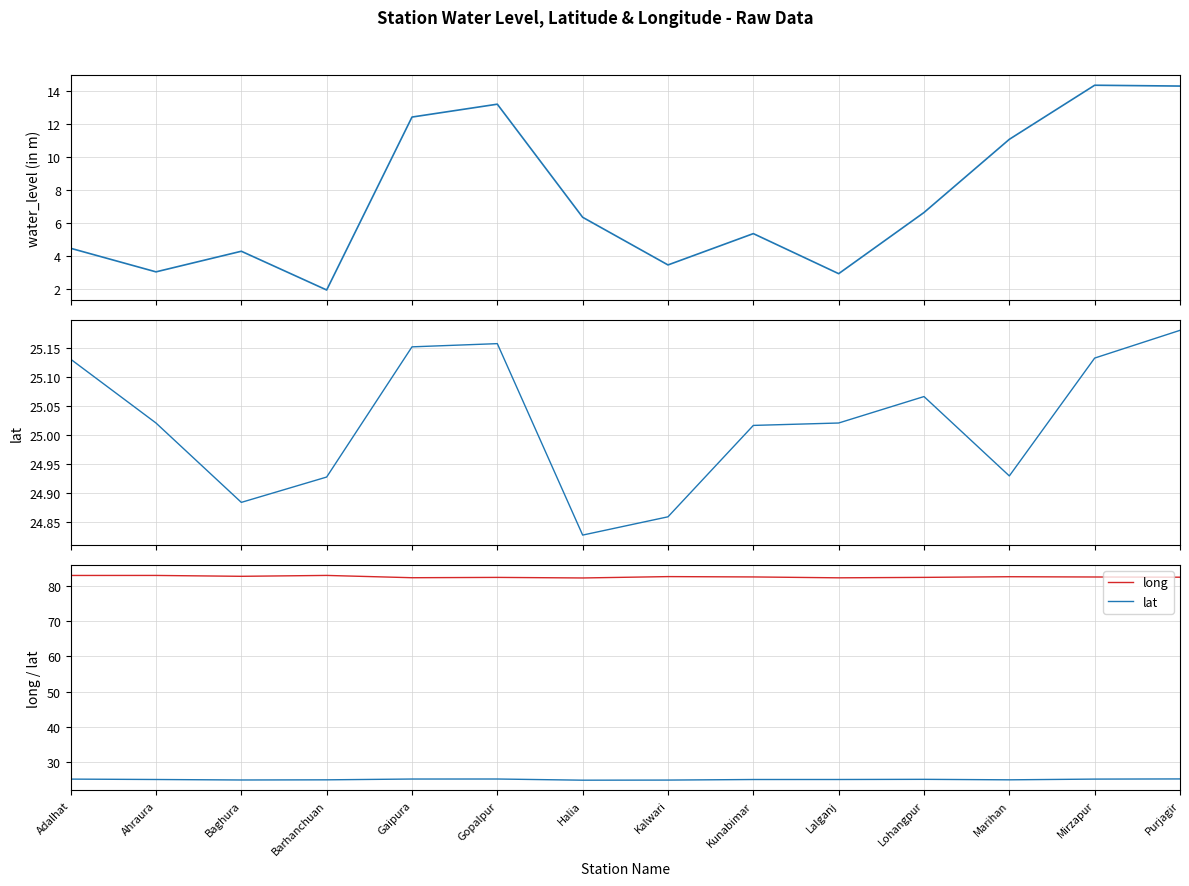

True or false: water_level (in m) and lat intersect in this chart.

False